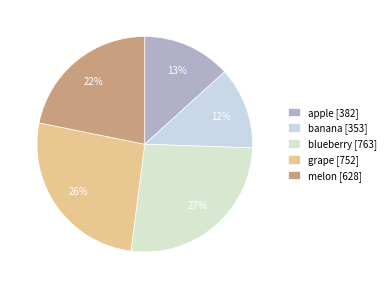

Which has a higher value, apple or melon?

melon